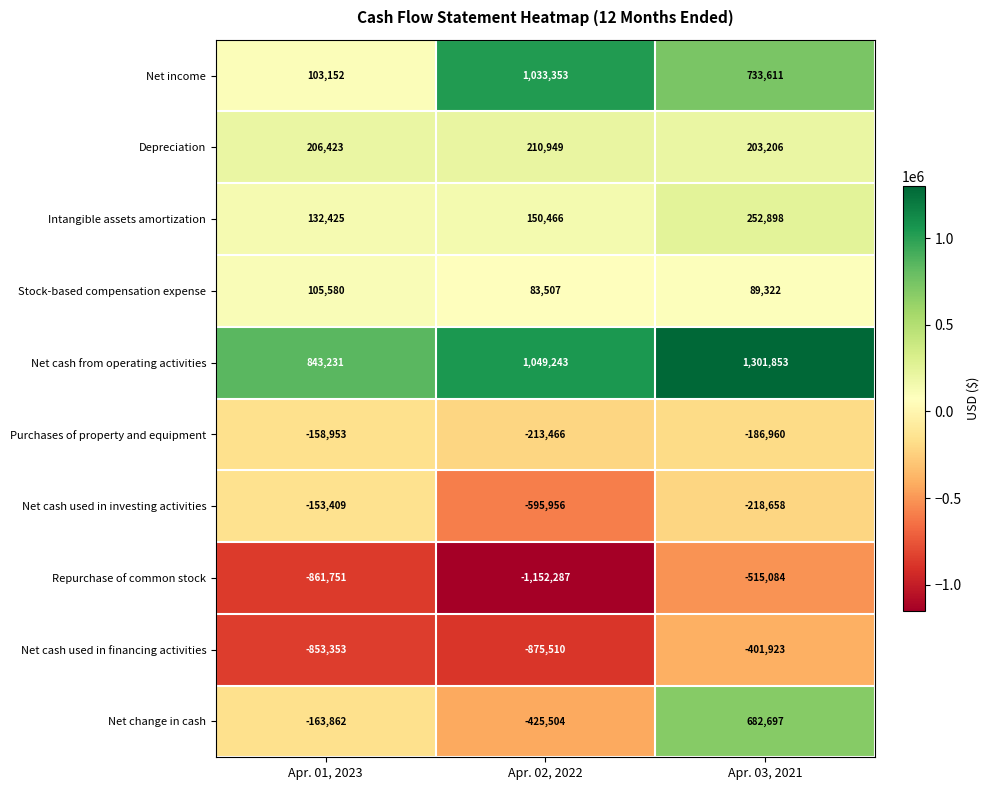

At which label is Net change in cash closest to 128596?

Apr. 01, 2023